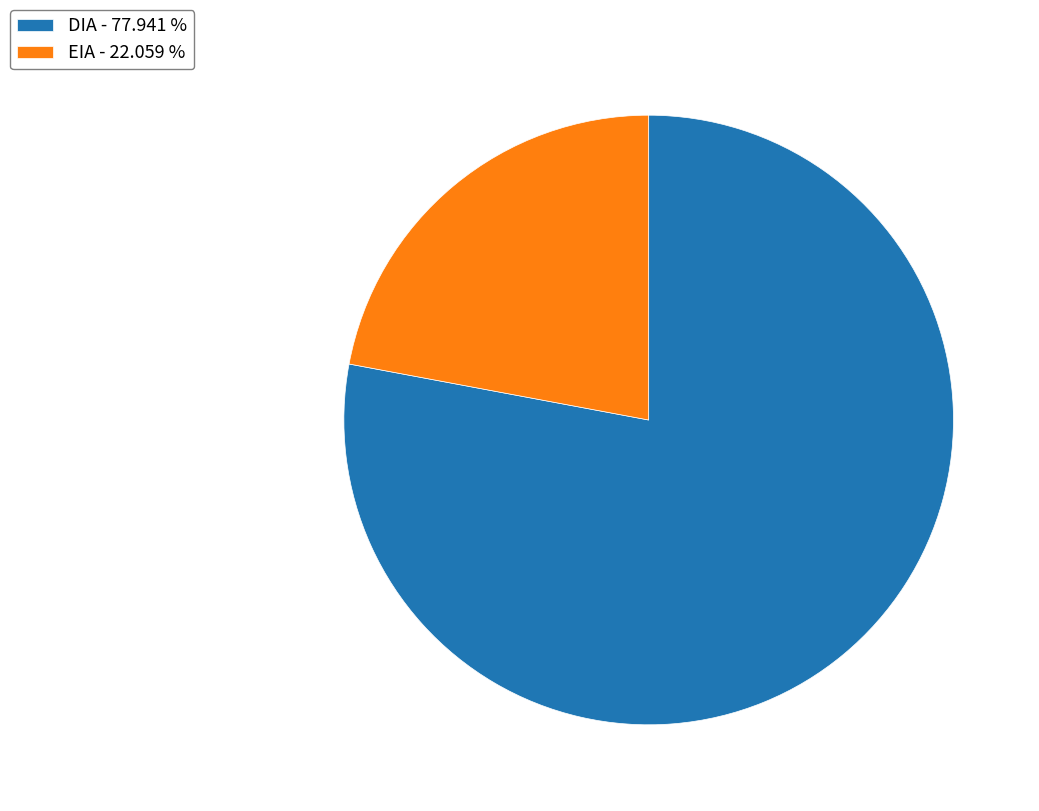

Is it true that DIA is 91% of the pie?

False